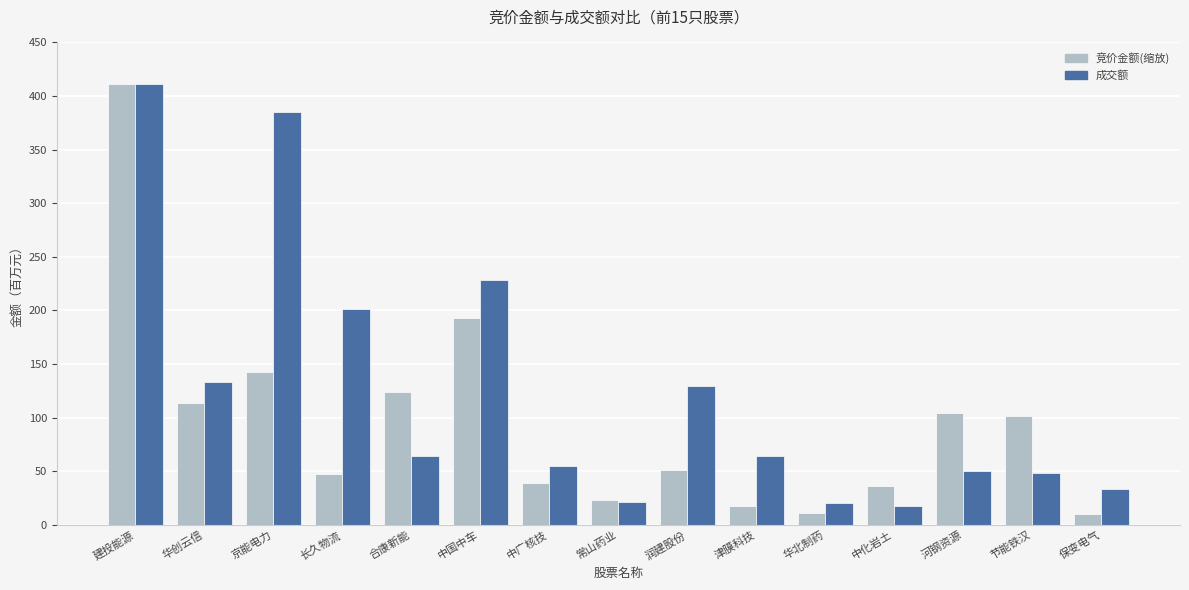

Where does the 成交额 series first go above 63?

建投能源